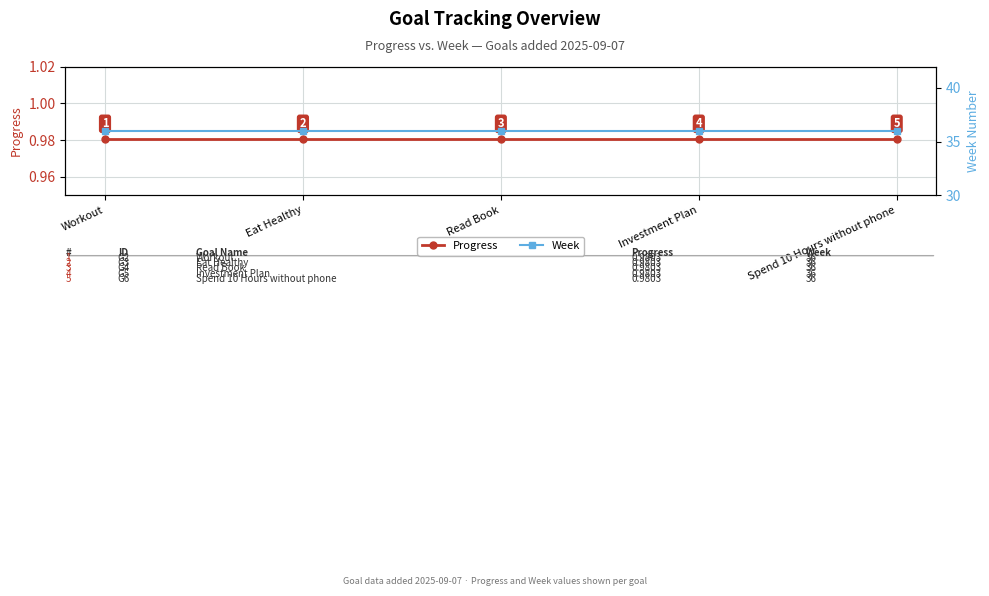

What is the smallest value displayed?

1.0